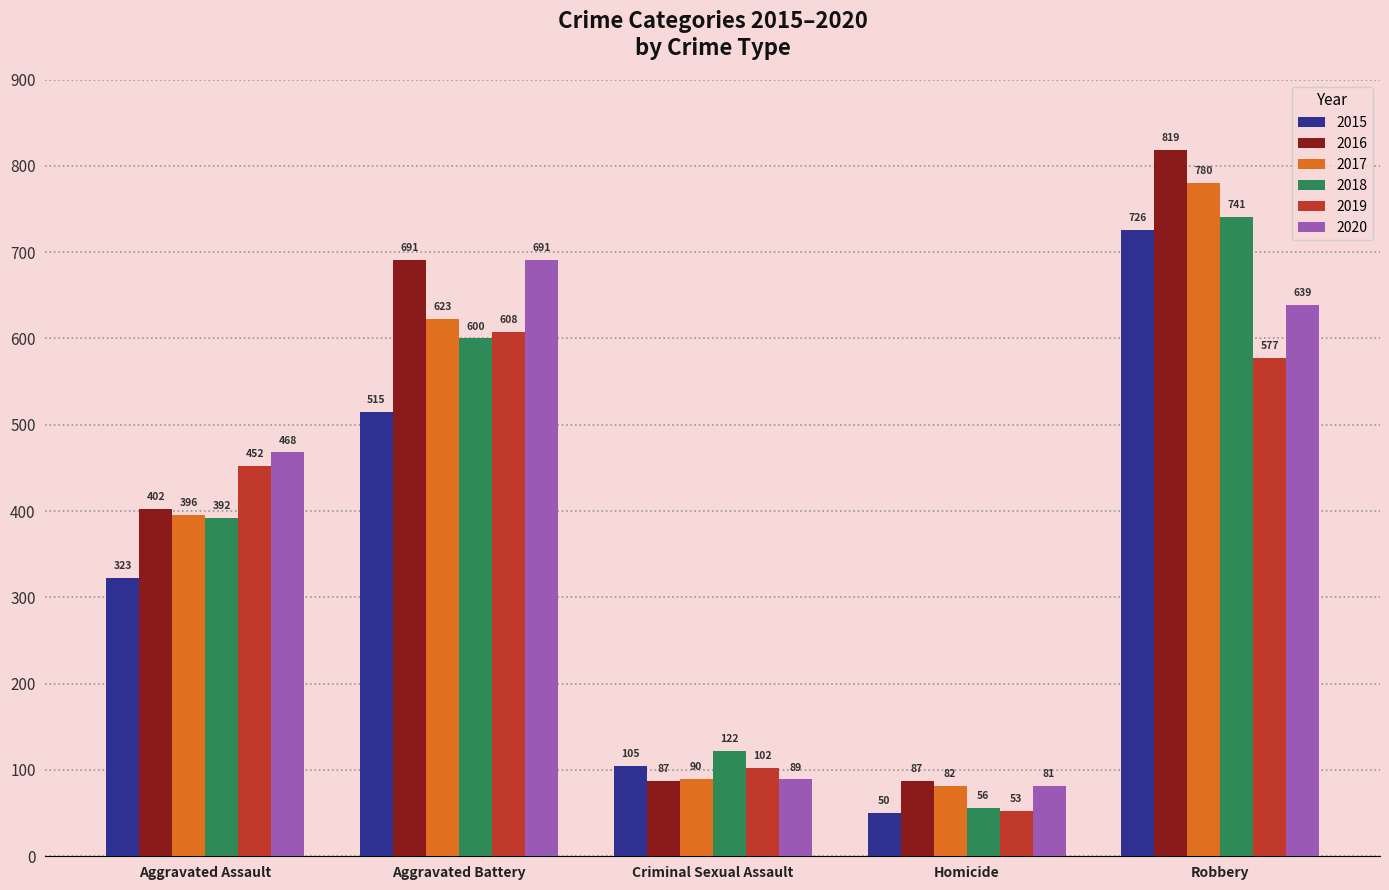

How many 2016 values are between 87 and 691?

4